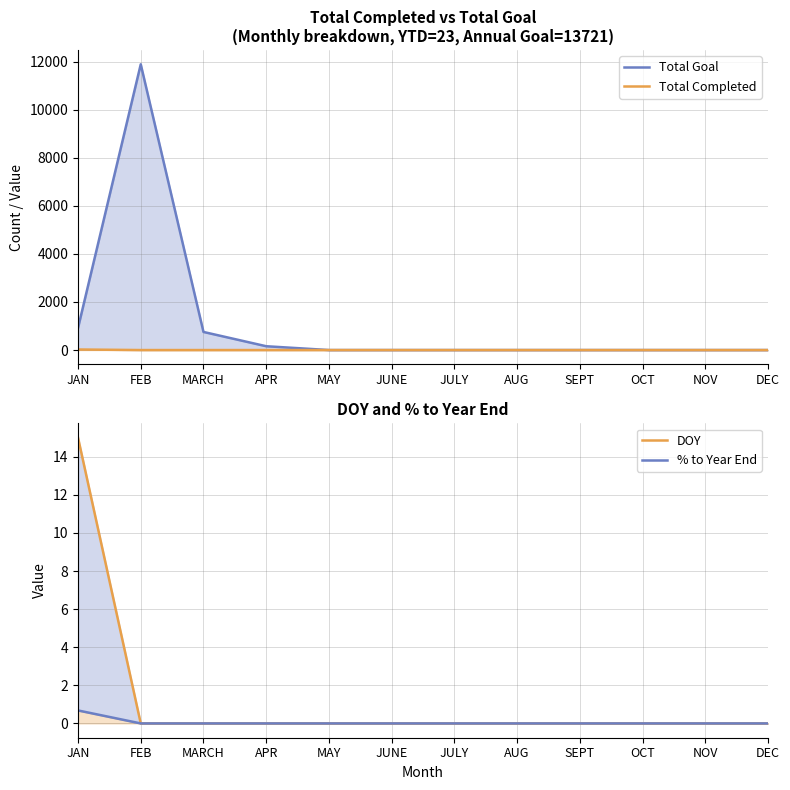

List the labels in order of Total Completed value, smallest first.

FEB, MARCH, APR, MAY, JUNE, JULY, AUG, SEPT, OCT, NOV, DEC, JAN